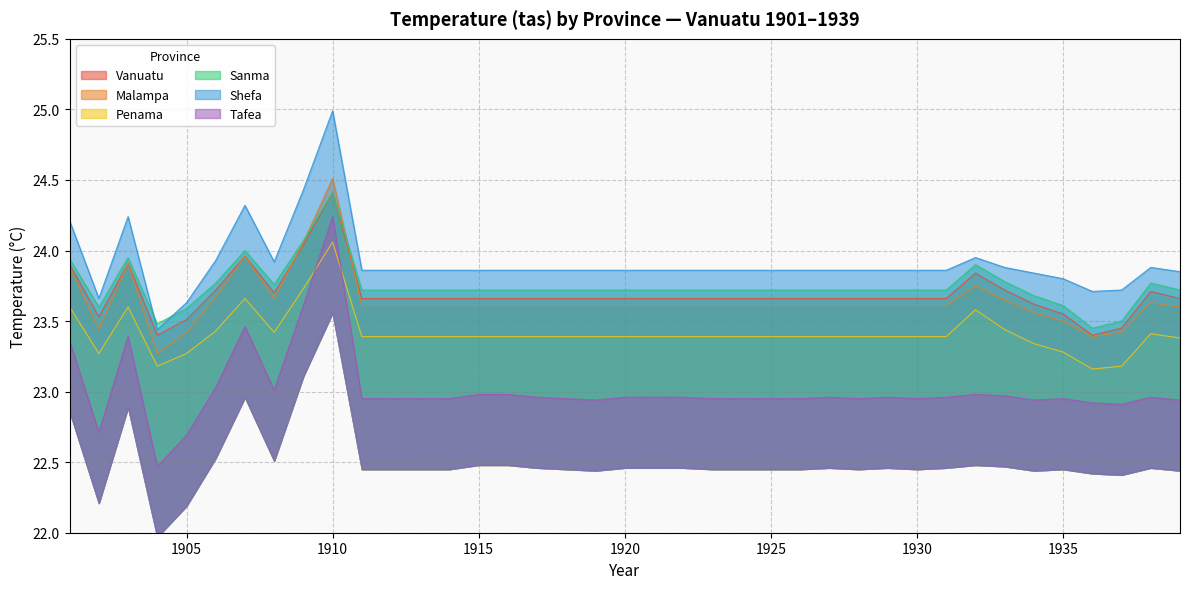

Between 1923 and 1937, which series saw the biggest shift?

Sanma